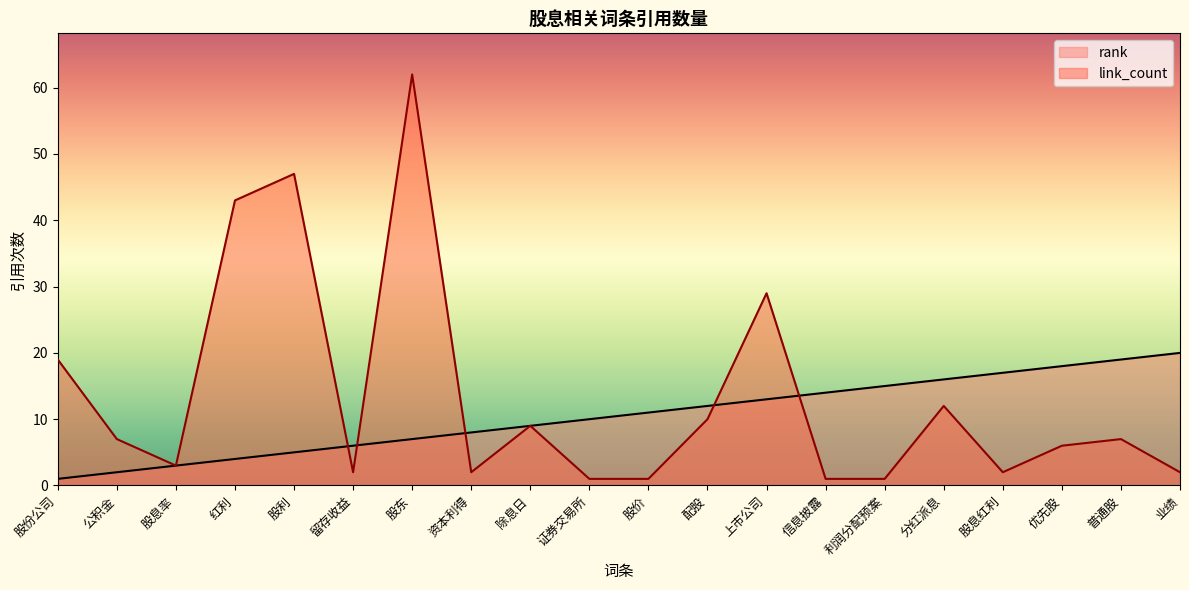

At which label is rank closest to 10?

证券交易所